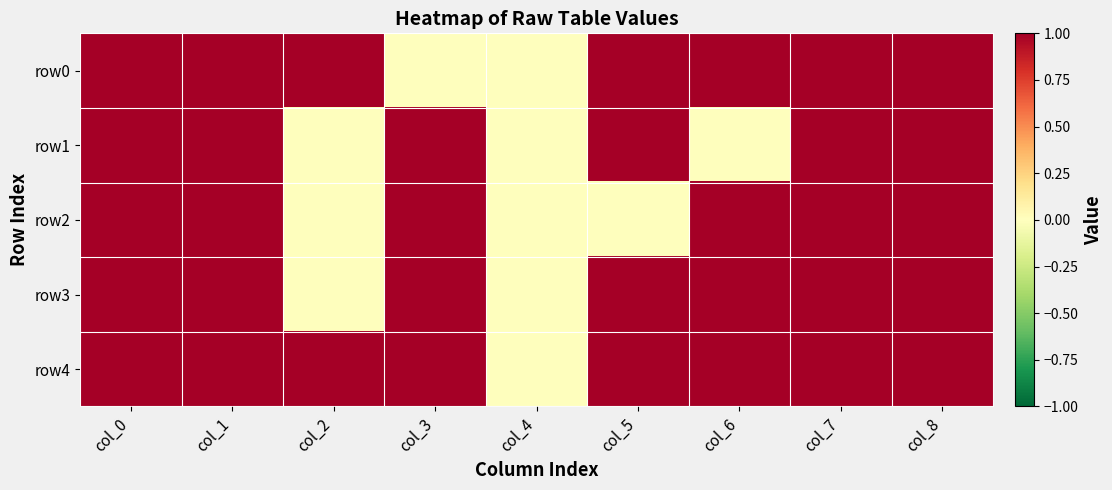

At how many categories does at least one series exceed 0?

8